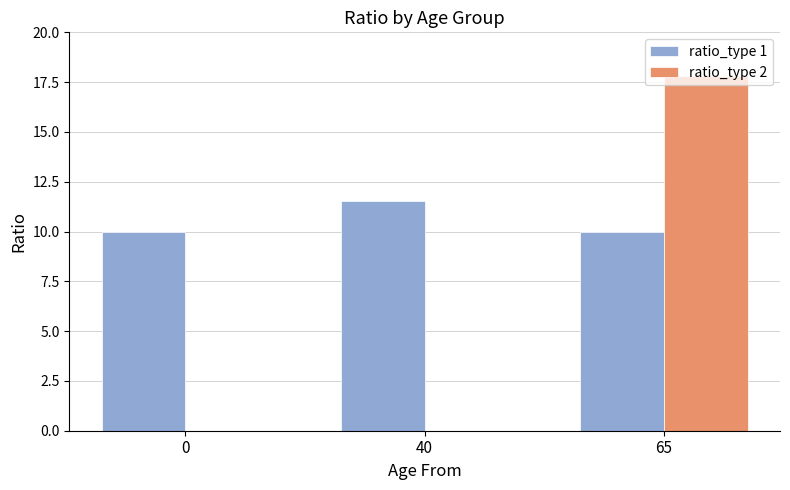

How many data points does each series have?

3